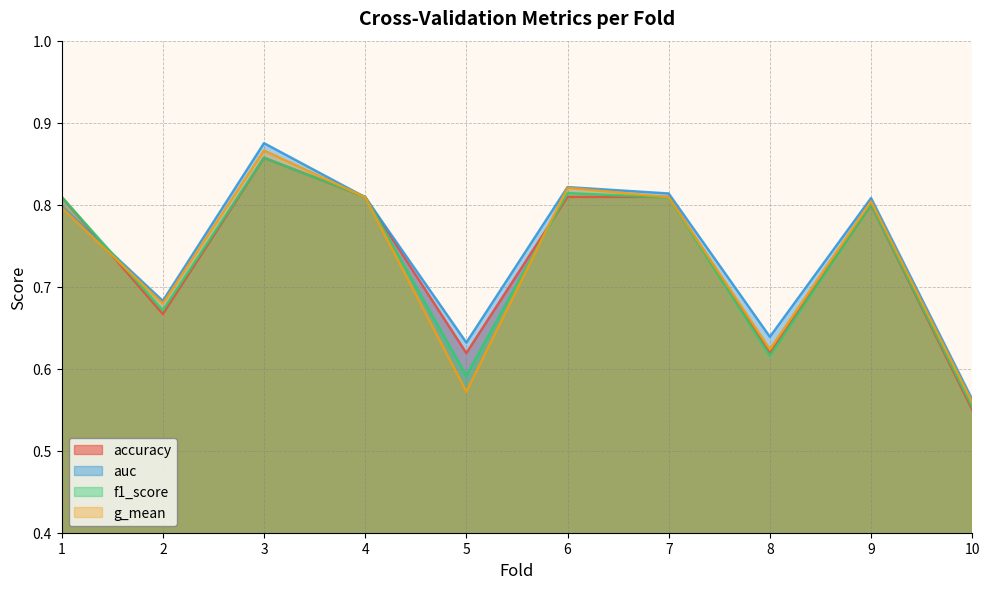

True or false: accuracy and auc cross at least once.

True